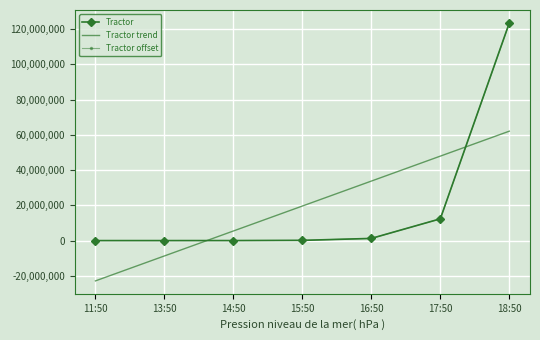

How many values in the Tractor series are below 123456?

3